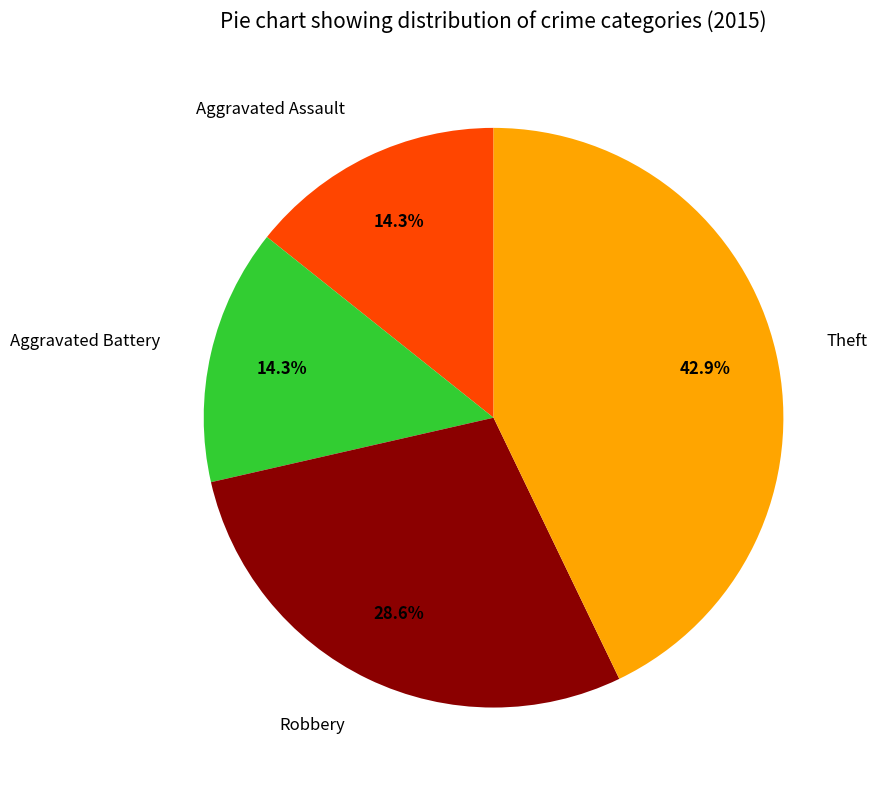

What percentage is the Aggravated Battery slice, to the nearest percent?

14%